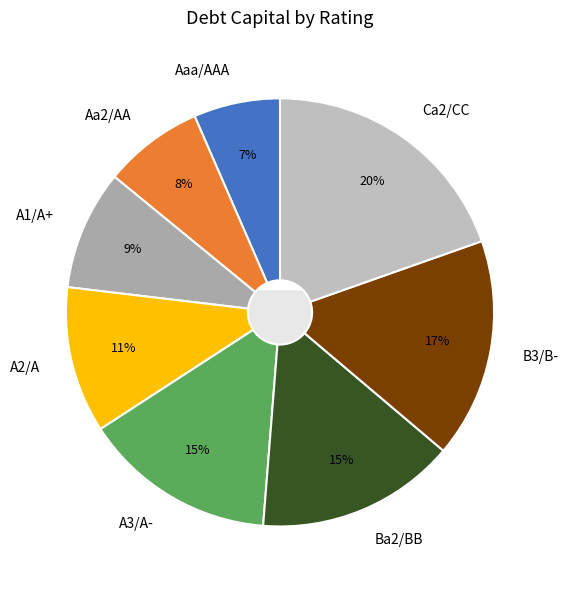

Which slice is the smallest?

Aaa/AAA